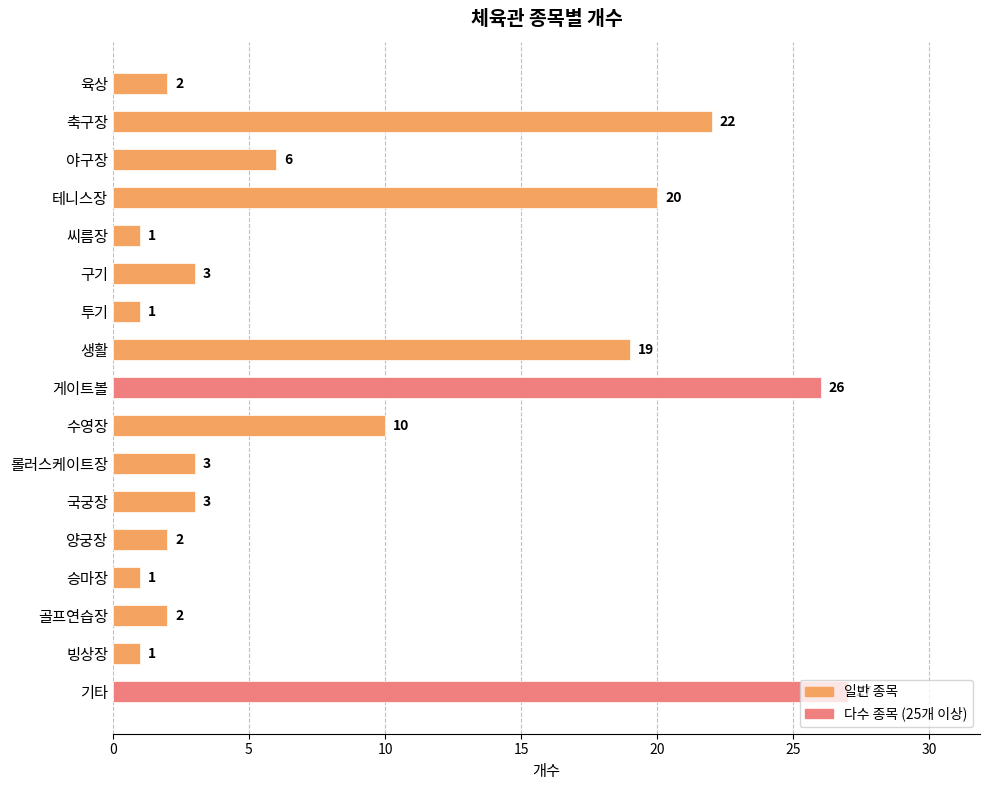

Which label corresponds to the largest value in the chart?

기타